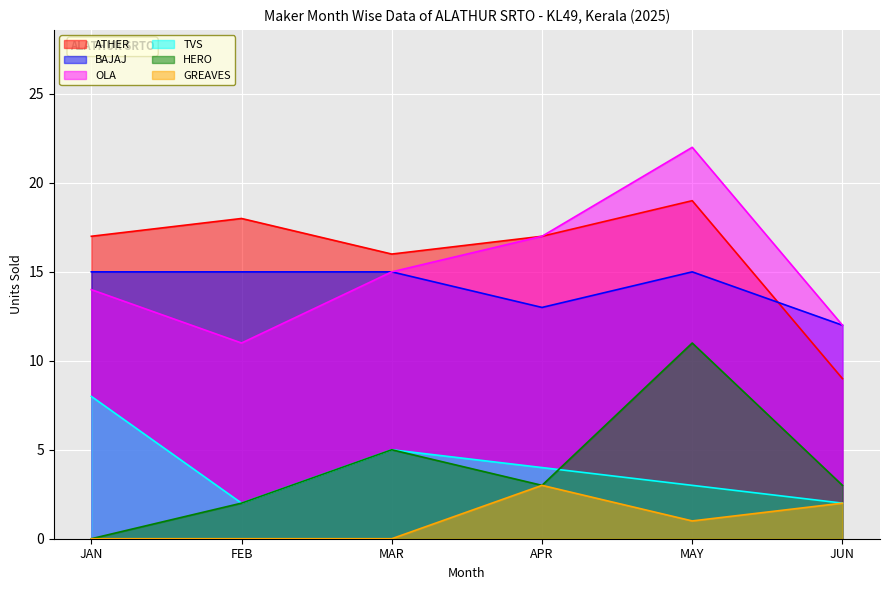

Reading left to right, transcribe all the data shown in this chart.

ATHER ENERGY LTD: JAN=17	FEB=18	MAR=16	APR=17	MAY=19	JUN=9
BAJAJ AUTO LTD: JAN=15	FEB=15	MAR=15	APR=13	MAY=15	JUN=12
OLA ELECTRIC TECHNOLOGIES PVT LTD: JAN=14	FEB=11	MAR=15	APR=17	MAY=22	JUN=12
TVS MOTOR COMPANY LTD: JAN=8	FEB=2	MAR=5	APR=4	MAY=3	JUN=2
HERO MOTOCORP LTD: JAN=0	FEB=2	MAR=5	APR=3	MAY=11	JUN=3
GREAVES ELECTRIC MOBILITY PVT LTD: JAN=0	FEB=0	MAR=0	APR=3	MAY=1	JUN=2